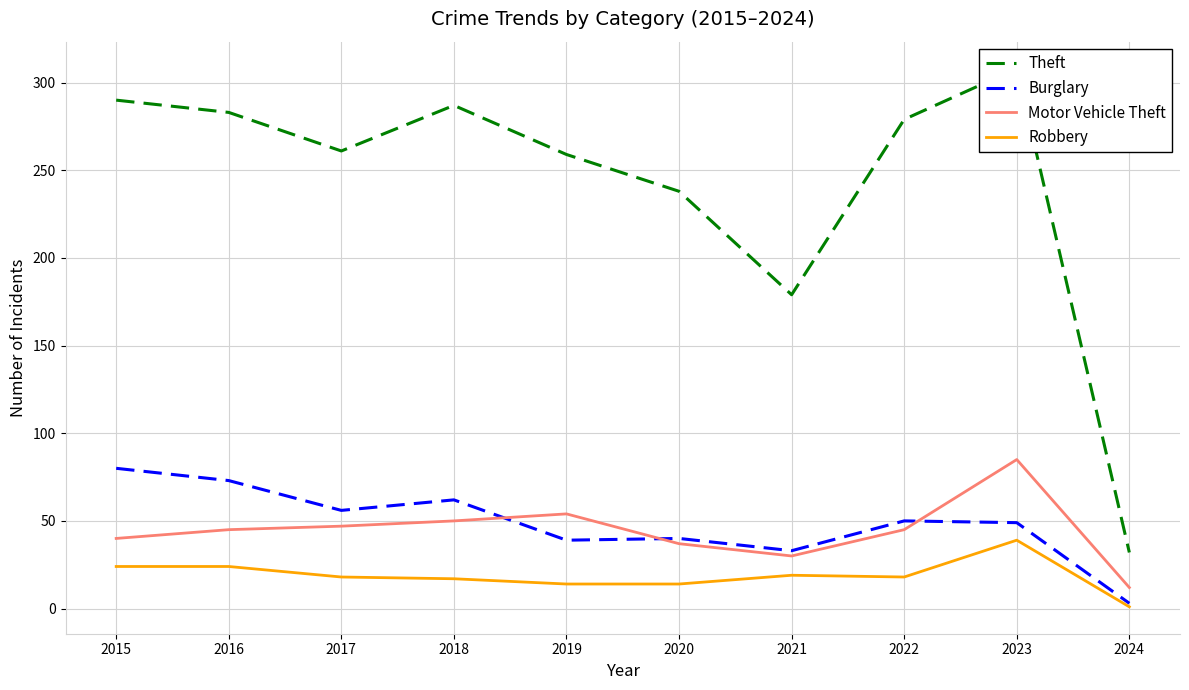

Reading left to right, extract all data points from this chart.

Theft: 290	283	261	287	259	238	179	279	308	32
Burglary: 80	73	56	62	39	40	33	50	49	3
Motor Vehicle Theft: 40	45	47	50	54	37	30	45	85	12
Robbery: 24	24	18	17	14	14	19	18	39	1